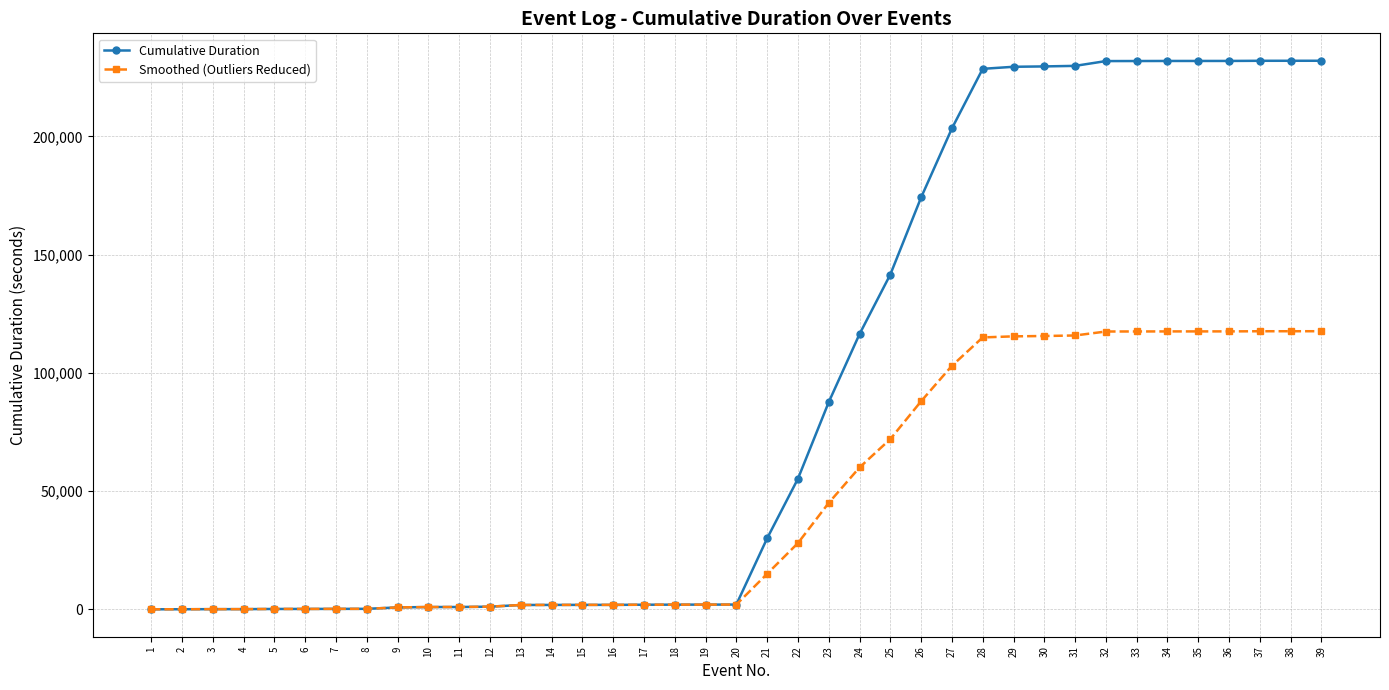

Which series has the widest spread of values?

Cumulative Duration